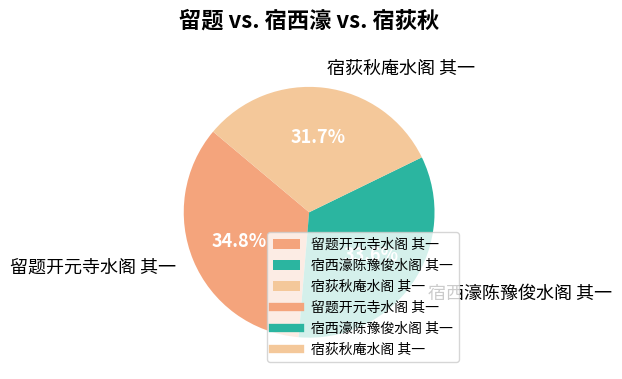

Rank the categories by value from lowest to highest.

宿荻秋庵水阁 其一, 宿西濠陈豫俊水阁 其一, 留题开元寺水阁 其一